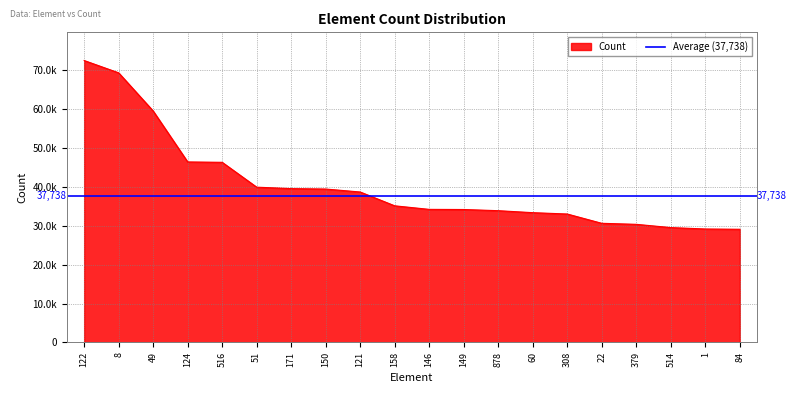

Does the chart have visible grid lines?

Yes